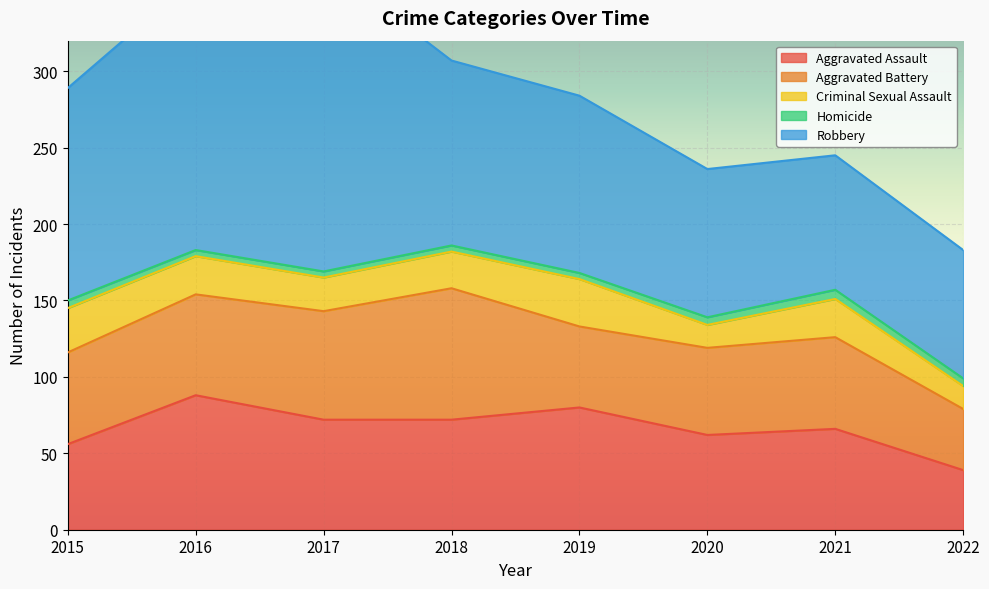

How many intersections are there between Aggravated Battery and Aggravated Assault?

4